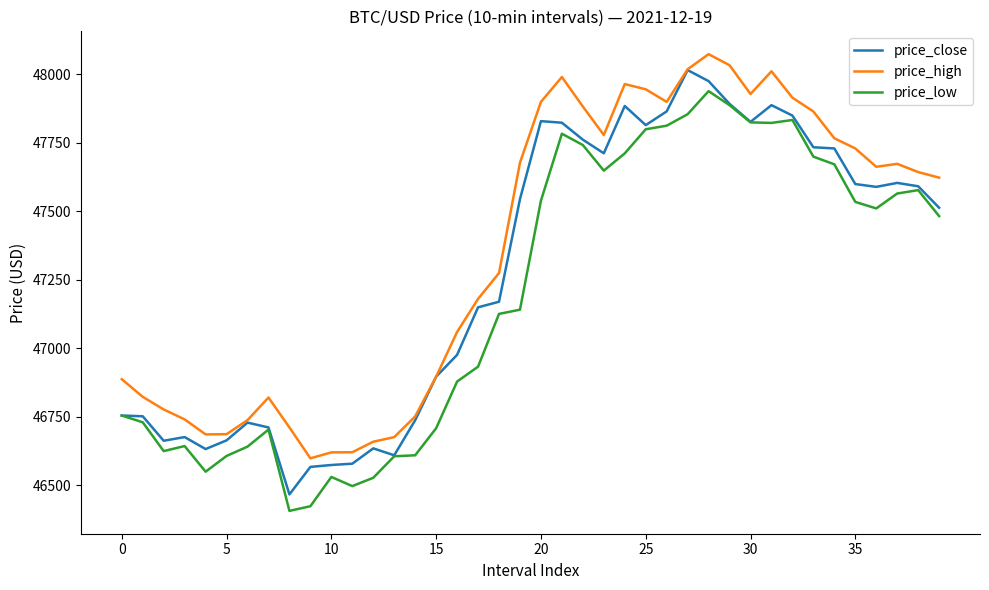

List the series in order of their peak value, lowest first.

price_low, price_close, price_high